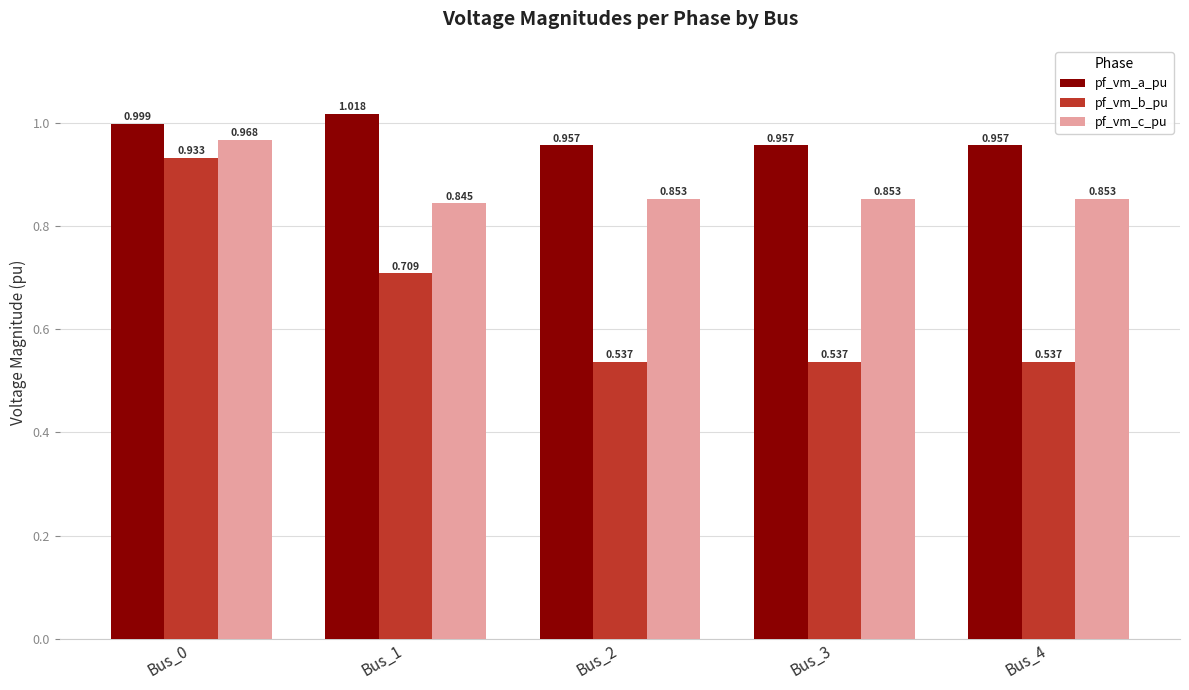

What is the total value across all series at Bus_2?

2.3